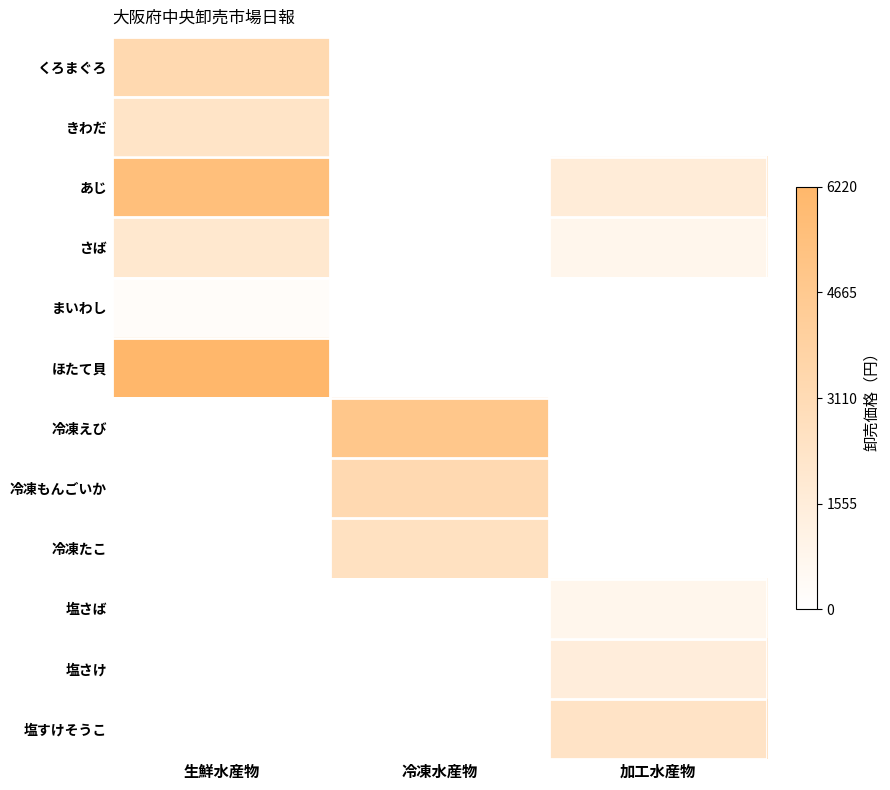

Count the number of categories in the chart.

3